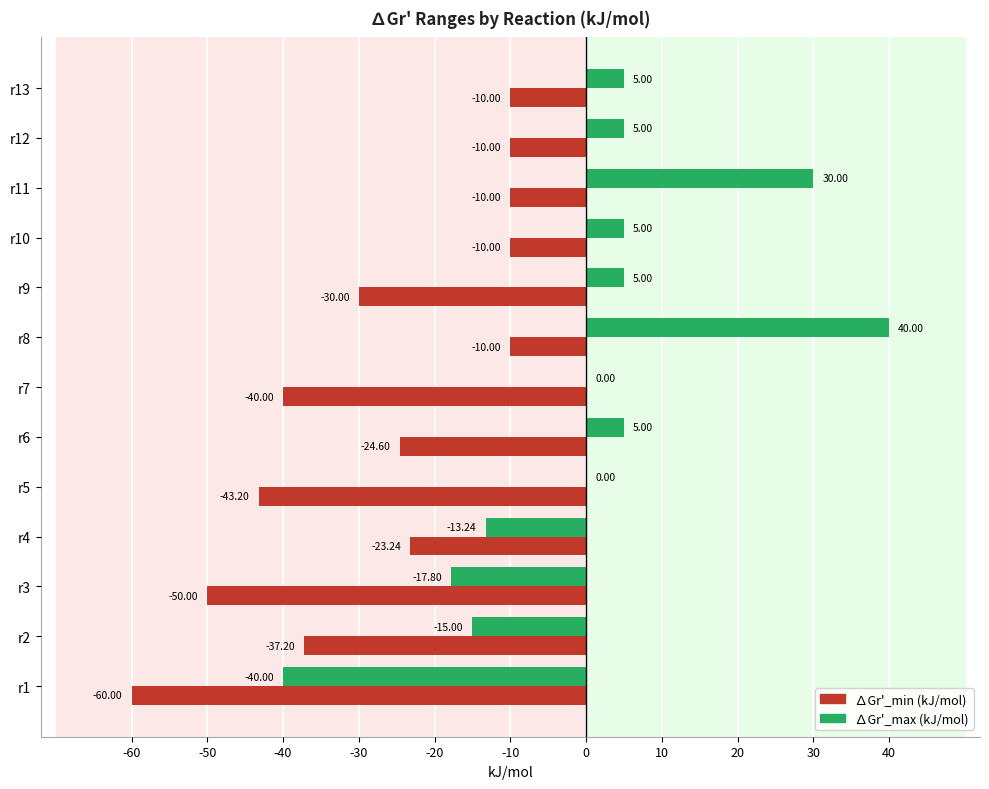

Which series has the largest total across all categories?

∆Gr'_max (kJ/mol)